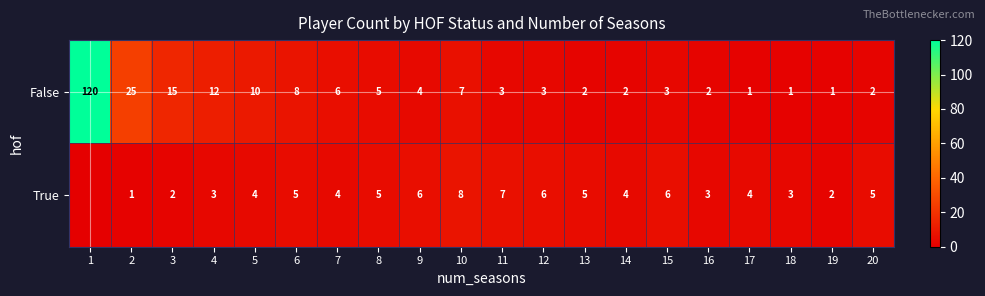

What is the total value across all series at 20?

7